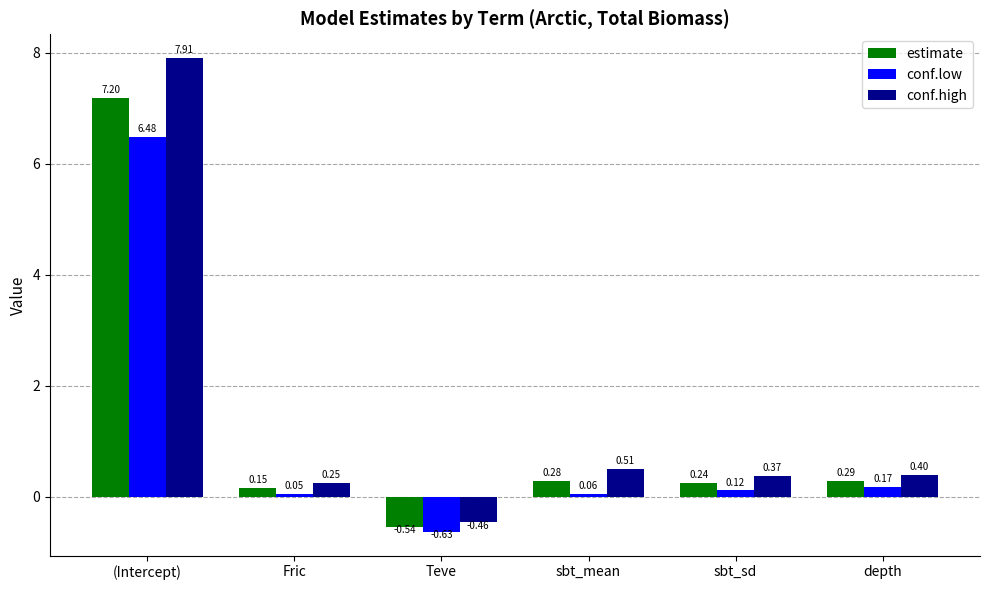

Does the chart contain stacked bars?

No